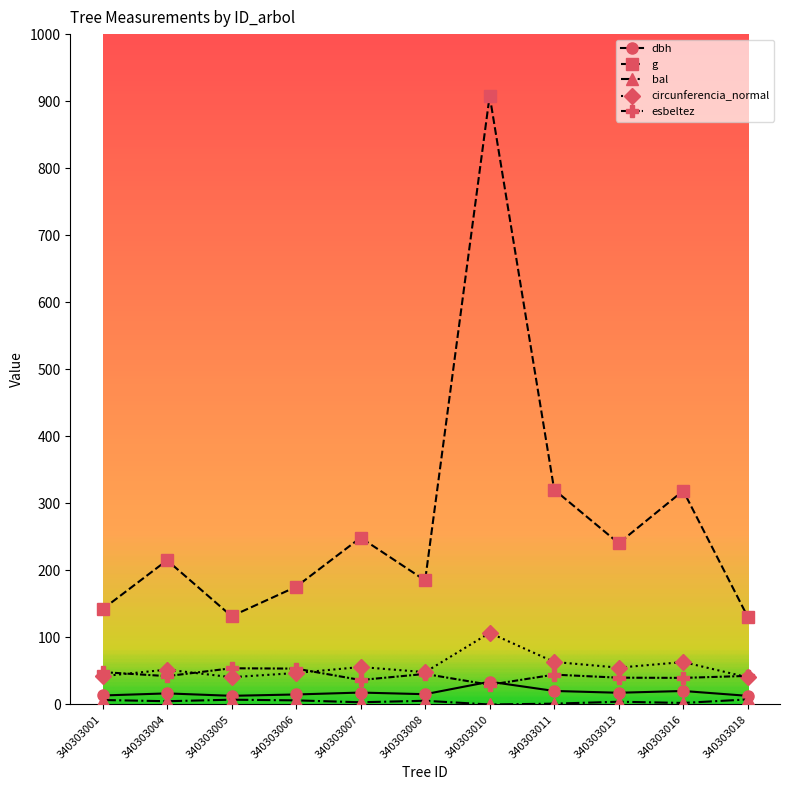

True or false: dbh and g cross at least once.

False